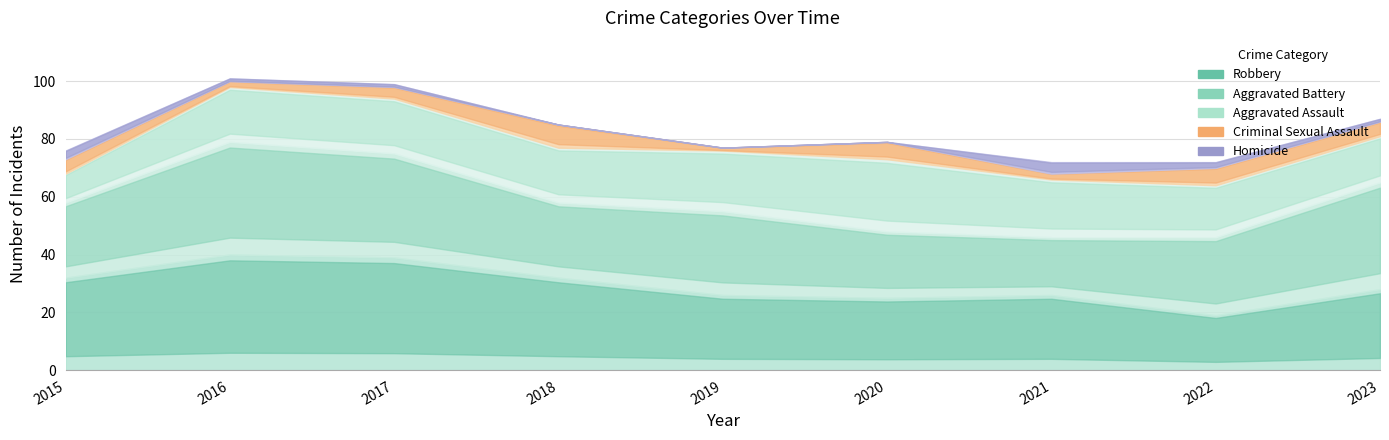

What are all the series names shown in the legend?

Robbery, Aggravated Battery, Aggravated Assault, Criminal Sexual Assault, Homicide